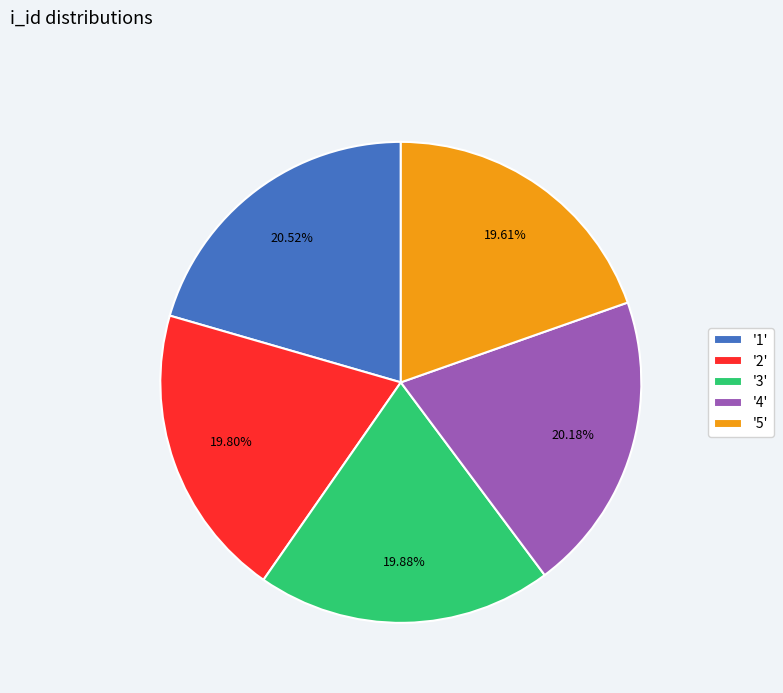

Does '3' account for over 50% of the chart?

No